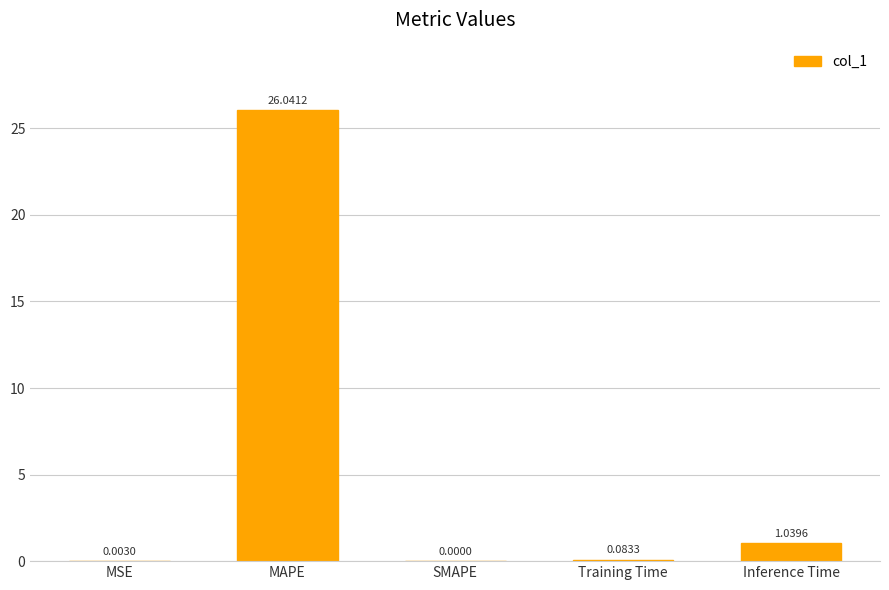

Which label corresponds to the largest value in the chart?

MAPE